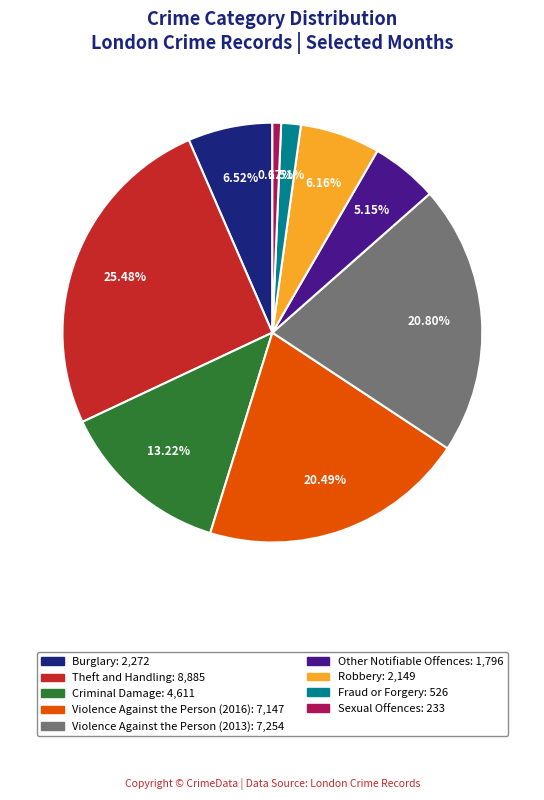

To the nearest percent, what is the combined percentage of Theft and Handling and Robbery?

32%